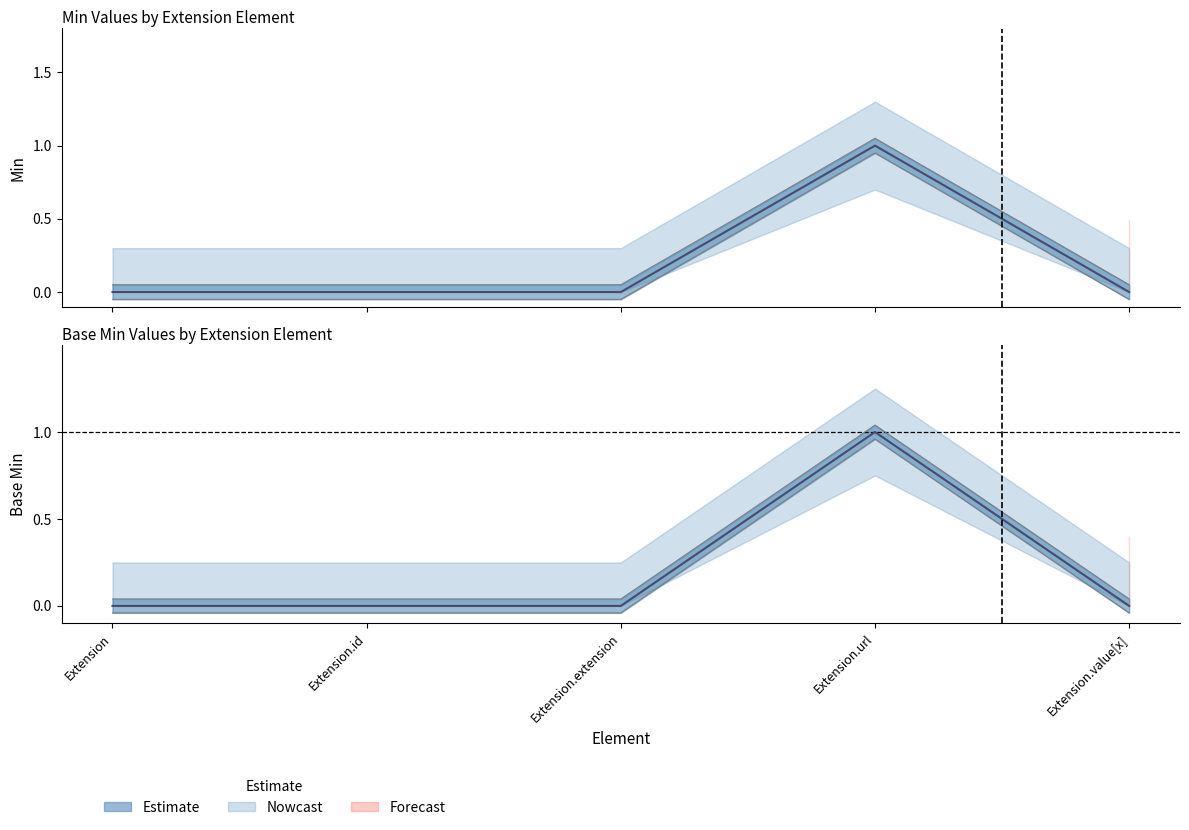

True or false: Min has a value of -0.1 at Extension.extension.

False